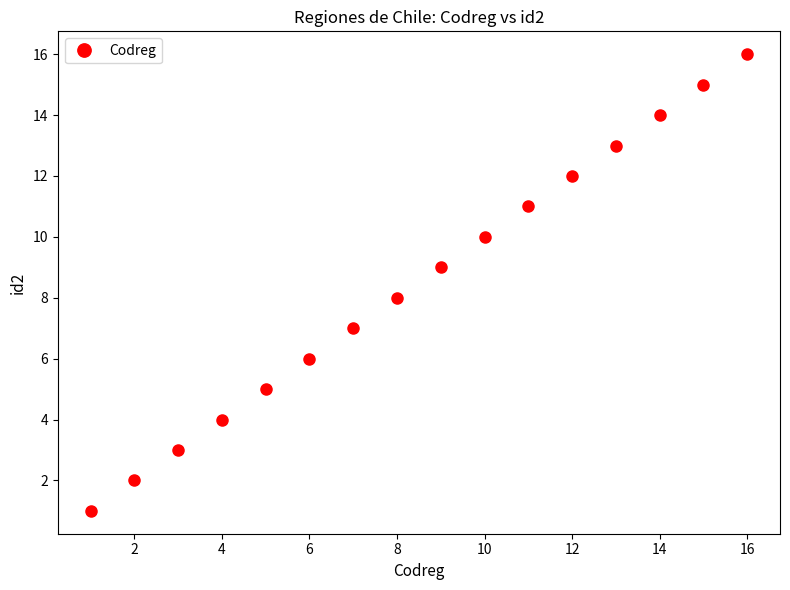

How many categories are shown in the chart?

16